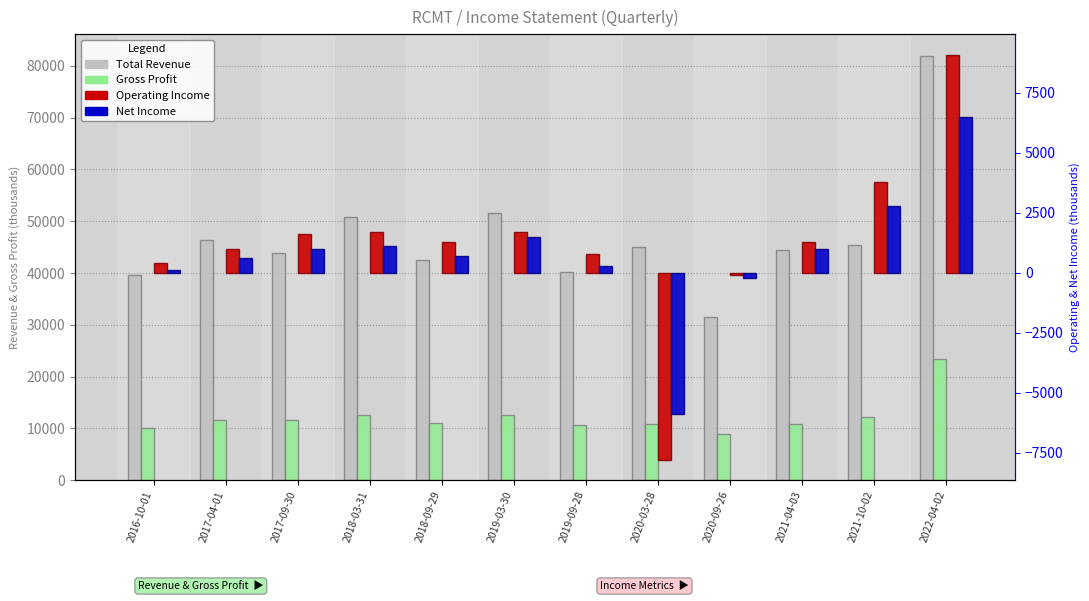

At which label is Operating Income closest to 650?

2019-09-28